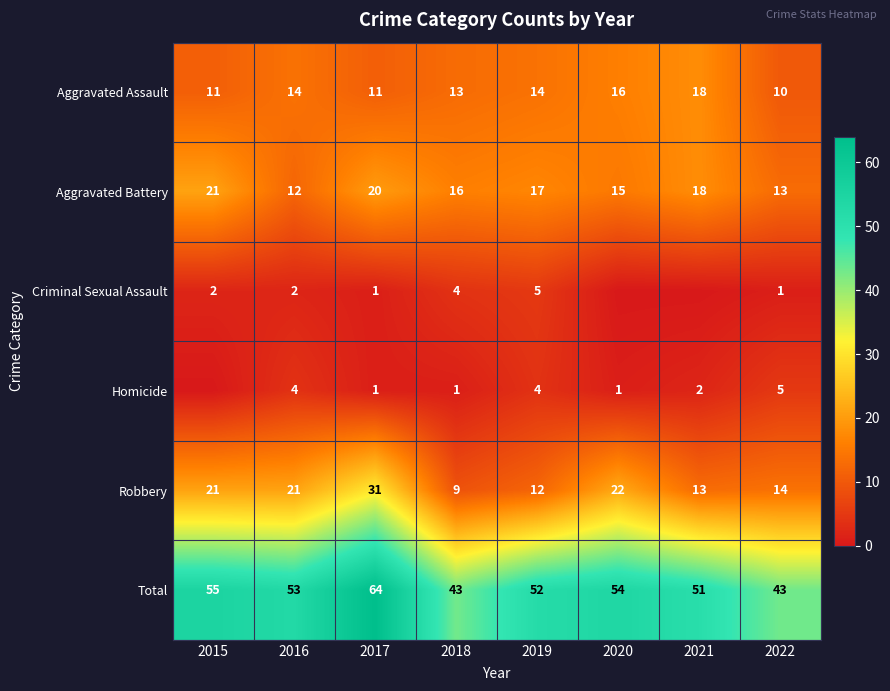

At which category is the sum across all series the highest?

2017